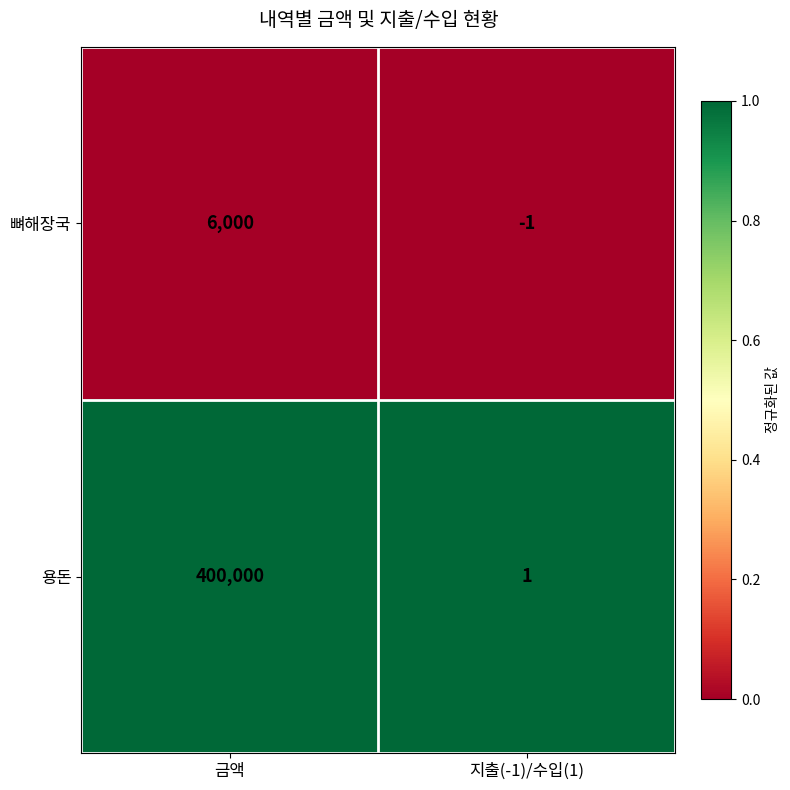

Between 금액 and 지출(-1)/수입(1), which series saw the biggest shift?

용돈